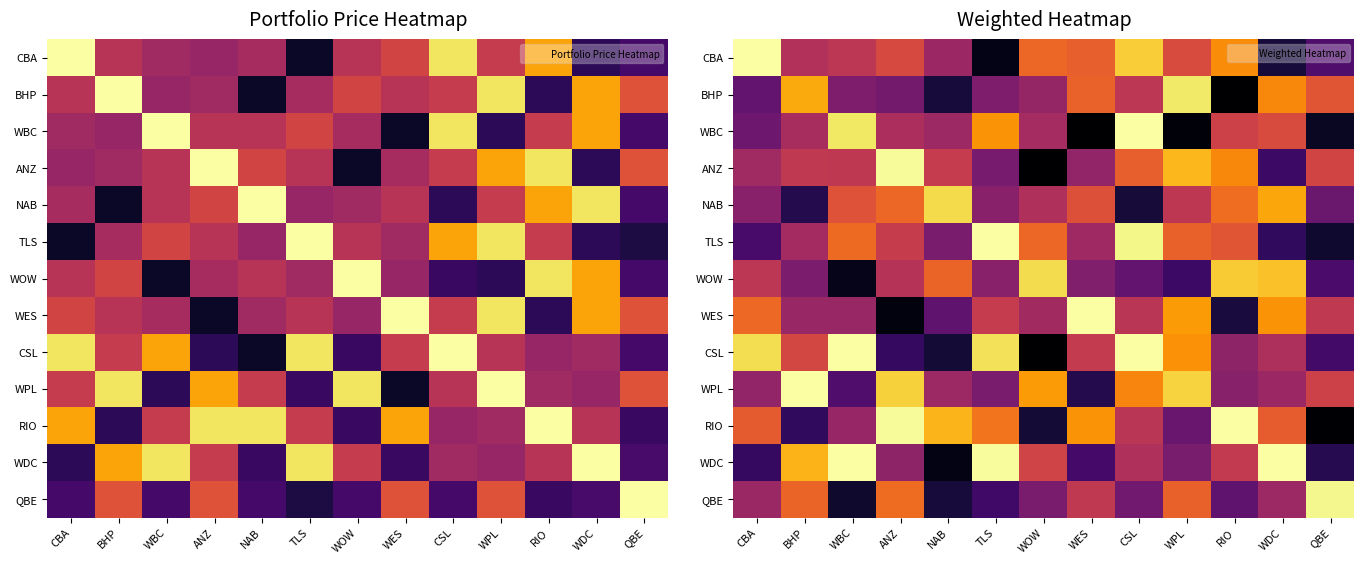

Between WBC and BHP, which is larger?

WBC